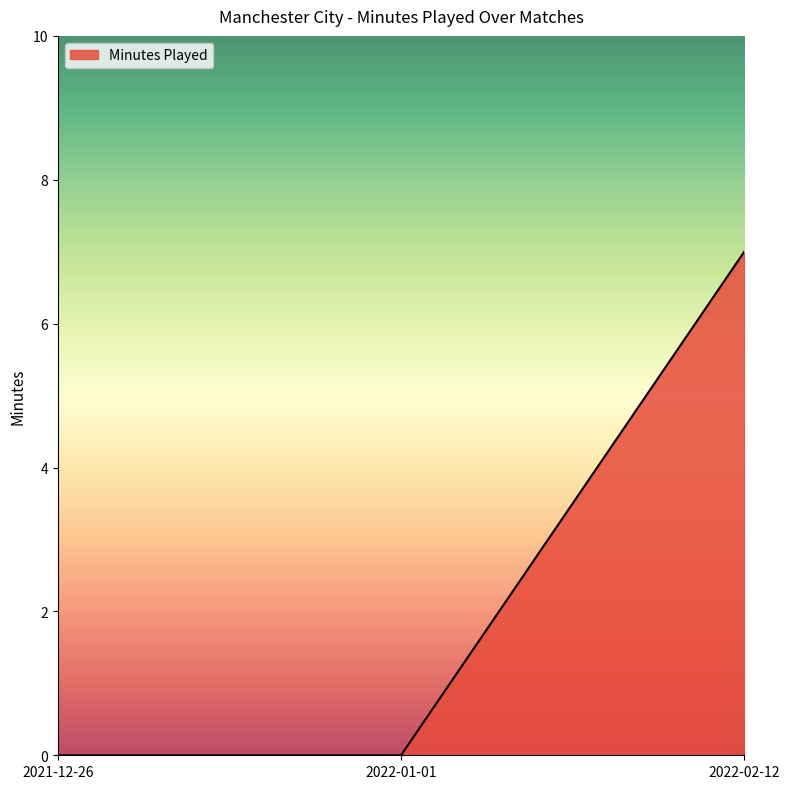

What position from the right is 2021-12-26?

3